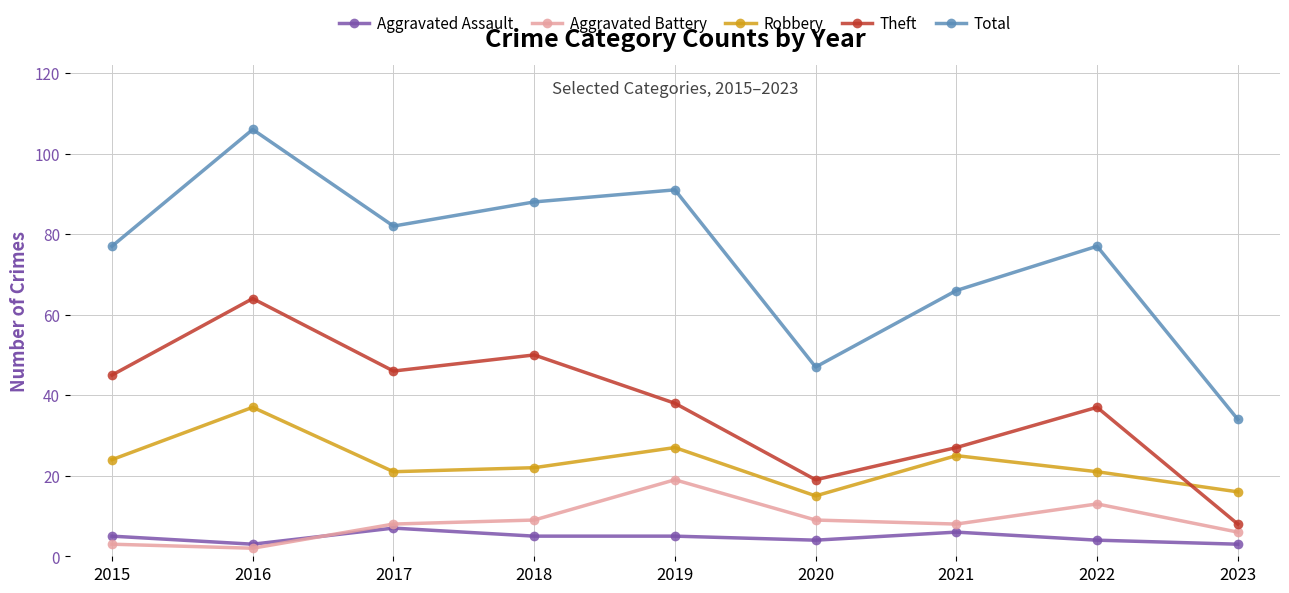

Is this an area chart (filled region under the line)?

No